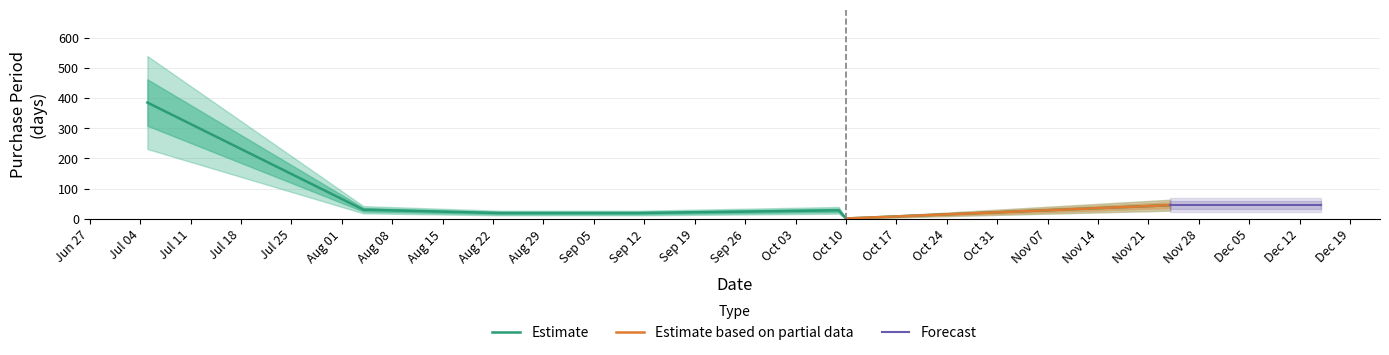

What is the average value?

75